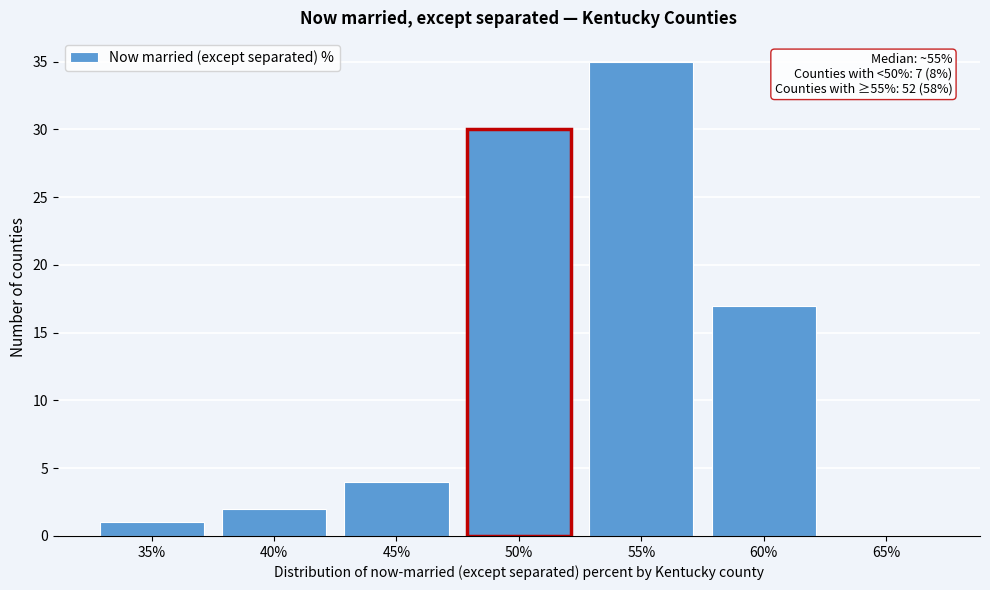

Reading left to right, what are all the values shown in this chart?

35%=1	40%=2	45%=4	50%=30	55%=35	60%=17	65%=0